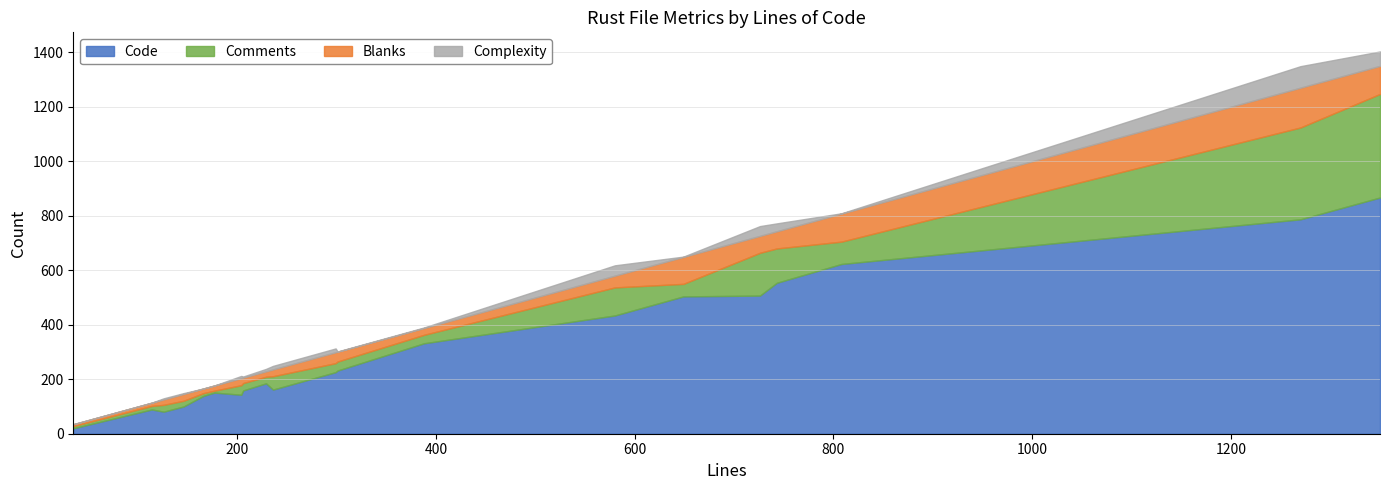

Reading right to left, what are all the values shown in this chart?

Code: error.rs(tough)=504	error.rs(schema)=100	http.rs=159	interop.rs=89	lib.rs=867	main.rs=185	mod.rs(editor)=554	mod.rs(schema)=787	repo_cache.rs=232	repo_editor.rs=623	signed.rs=507	target_name.rs=226	target_path_safety.rs=151	targets.rs=434	test.rs=139	test_utils.rs=20	transport.rs=162	update.rs=143	update_command.rs=332	update_targets.rs=81
Comments: error.rs(tough)=46	error.rs(schema)=21	http.rs=27	interop.rs=13	lib.rs=380	main.rs=24	mod.rs(editor)=126	mod.rs(schema)=337	repo_cache.rs=33	repo_editor.rs=82	signed.rs=157	target_name.rs=33	target_path_safety.rs=7	targets.rs=103	test.rs=10	test_utils.rs=8	transport.rs=49	update.rs=35	update_command.rs=31	update_targets.rs=25
Blanks: error.rs(tough)=99	error.rs(schema)=25	http.rs=20	interop.rs=12	lib.rs=103	main.rs=20	mod.rs(editor)=63	mod.rs(schema)=146	repo_cache.rs=36	repo_editor.rs=103	signed.rs=62	target_name.rs=40	target_path_safety.rs=19	targets.rs=43	test.rs=17	test_utils.rs=7	transport.rs=25	update.rs=26	update_command.rs=25	update_targets.rs=20
Complexity: error.rs(tough)=1	error.rs(schema)=3	http.rs=4	interop.rs=0	lib.rs=53	main.rs=9	mod.rs(editor)=29	mod.rs(schema)=79	repo_cache.rs=1	repo_editor.rs=1	signed.rs=36	target_name.rs=14	target_path_safety.rs=0	targets.rs=38	test.rs=0	test_utils.rs=0	transport.rs=13	update.rs=8	update_command.rs=2	update_targets.rs=4